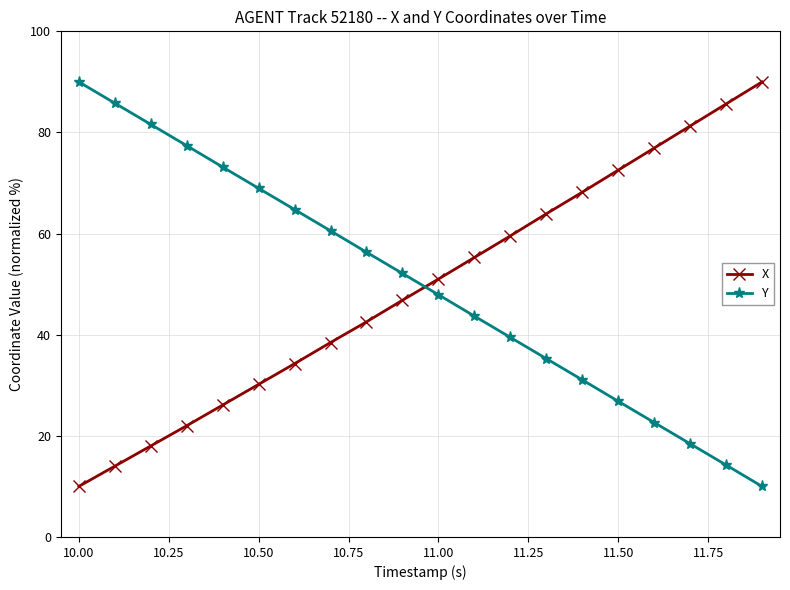

Which series ends up on top after the final intersection of X and Y?

X